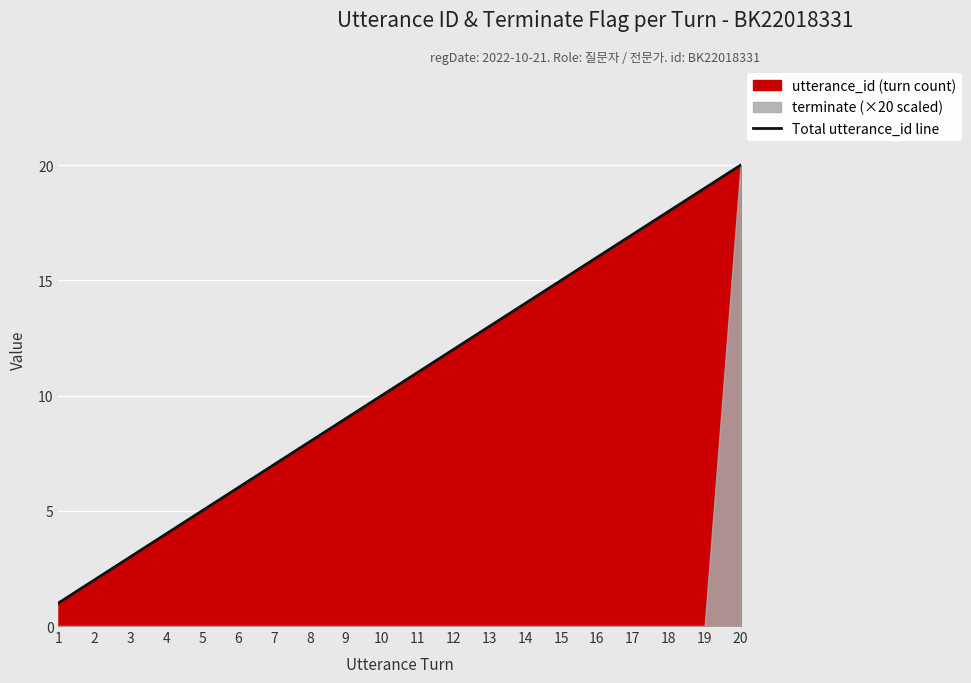

What is the value of the 7th point from the left?

7